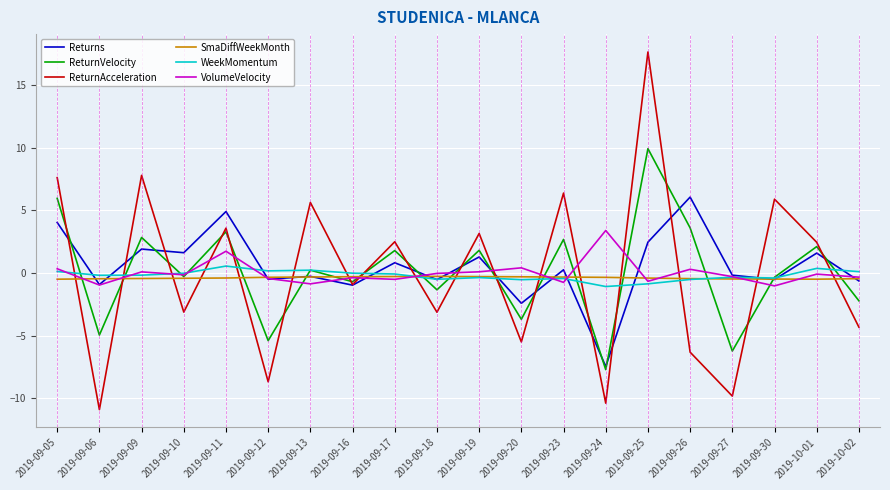

Which series changed the most between 2019-09-24 and 2019-10-02?

Returns